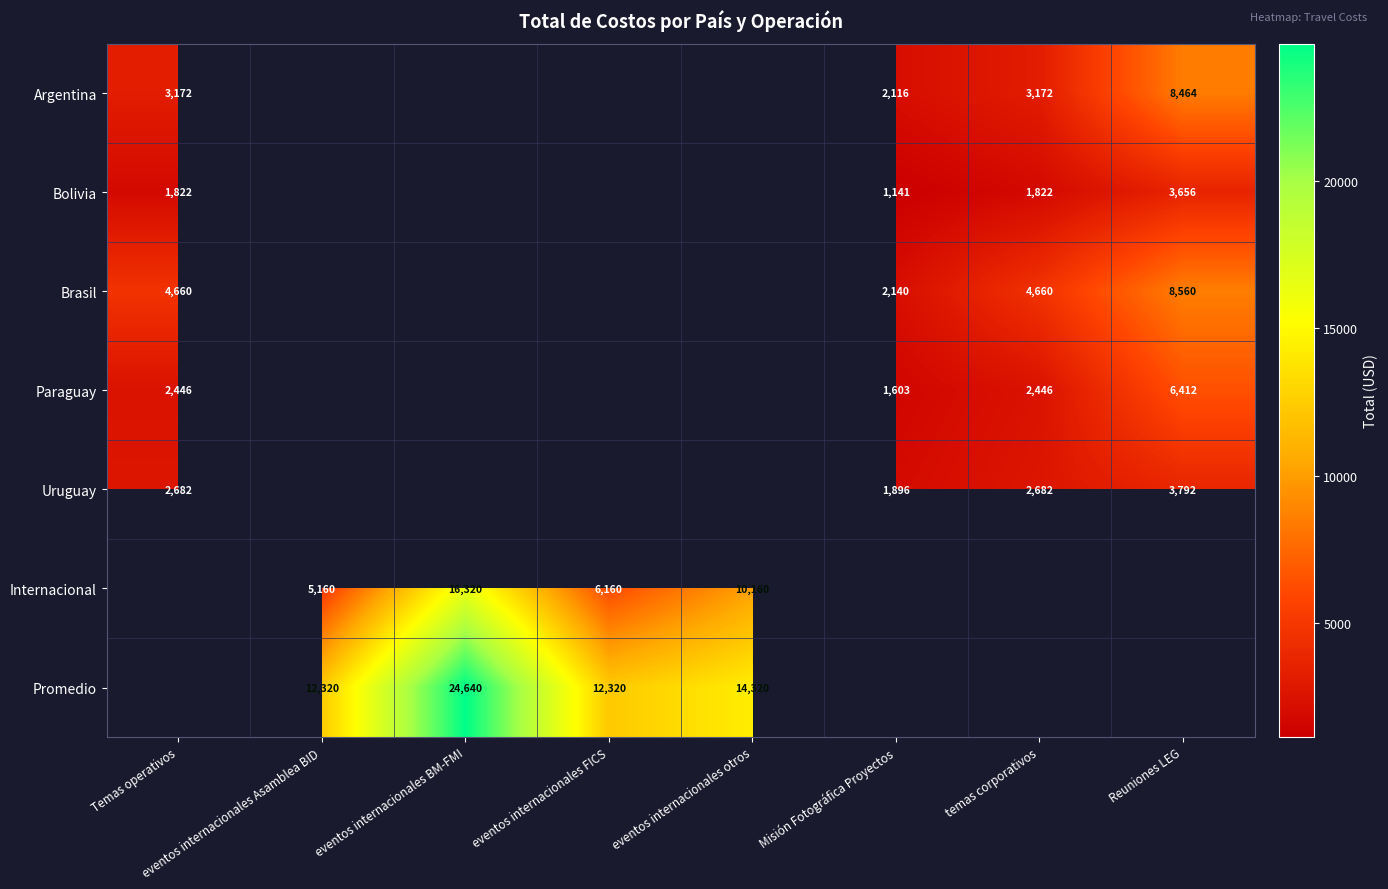

Is it true that Uruguay equals 4575 at Temas operativos?

False